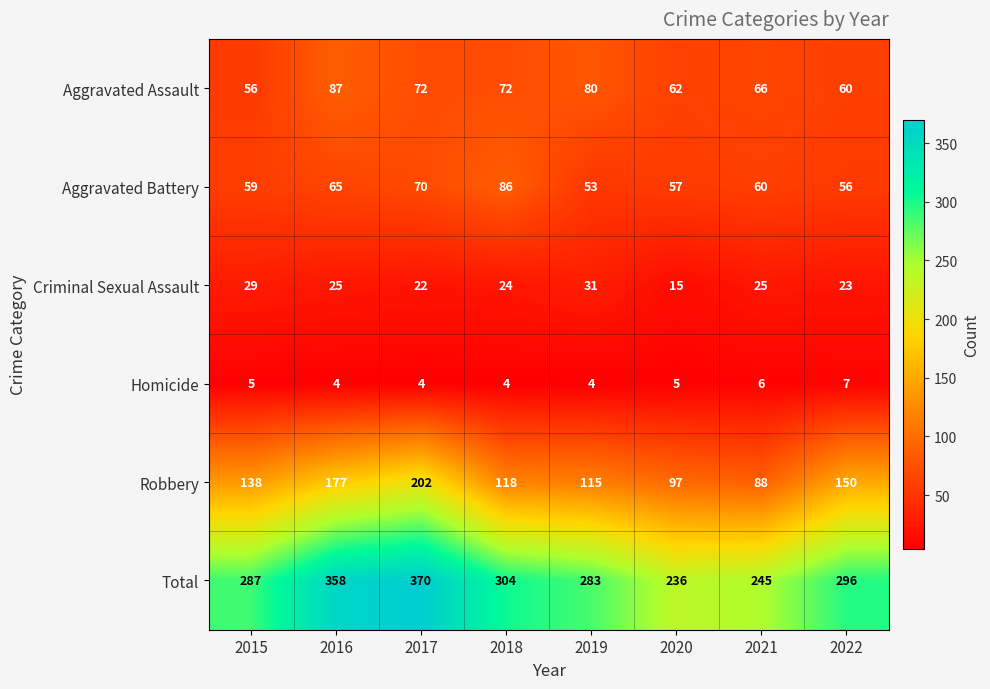

The value of Aggravated Assault at 2018 is 72. True or false?

True